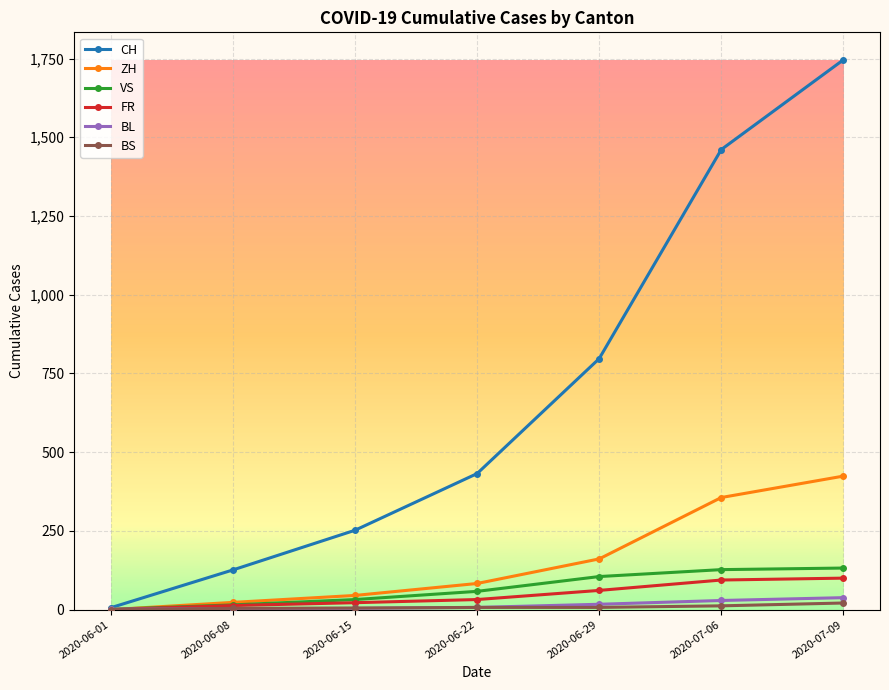

What is the label of the 6th point from the right?

2020-06-08